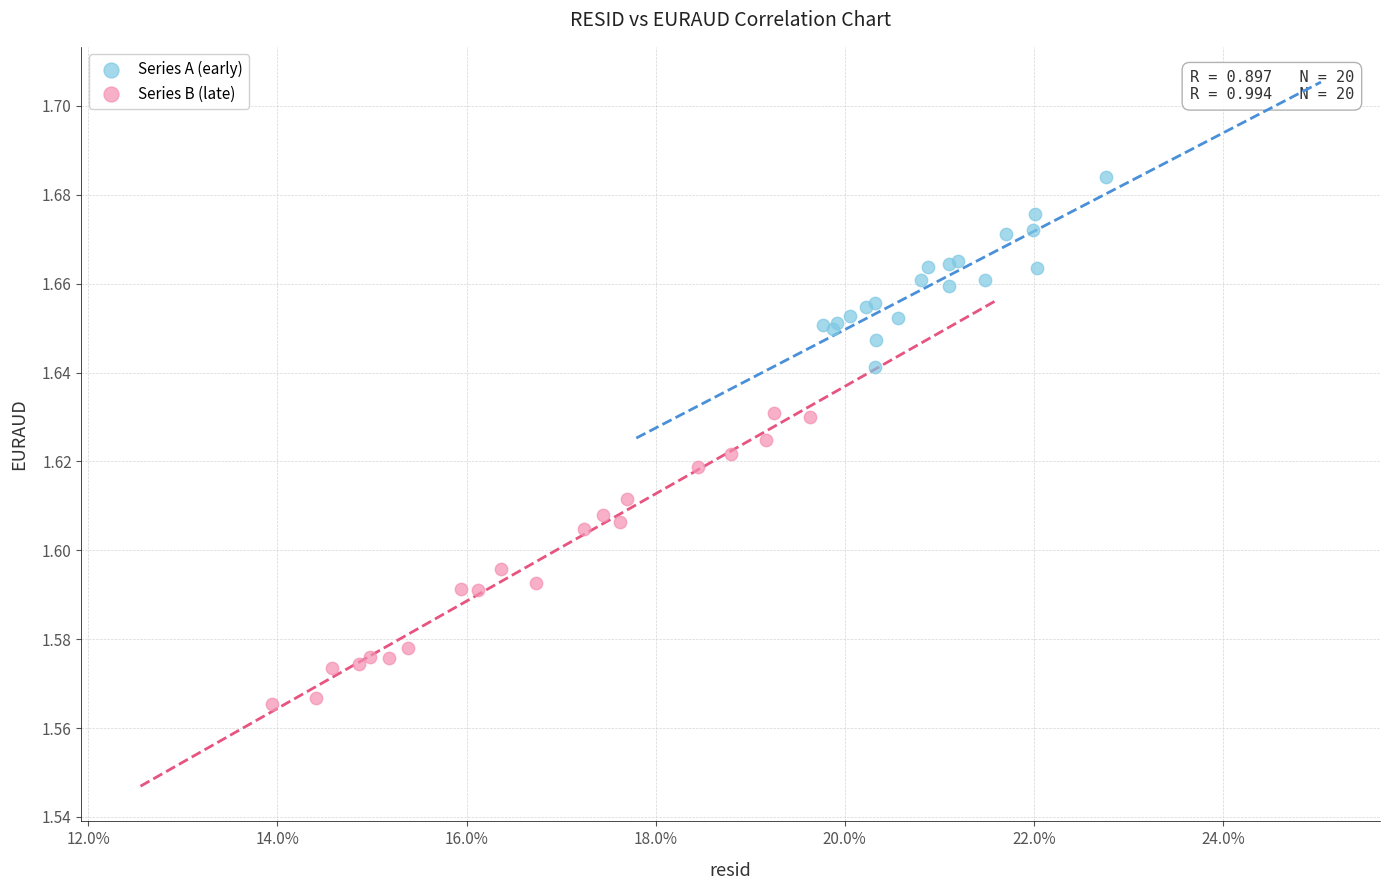

Which series has the widest spread of Y values?

Series B (late)